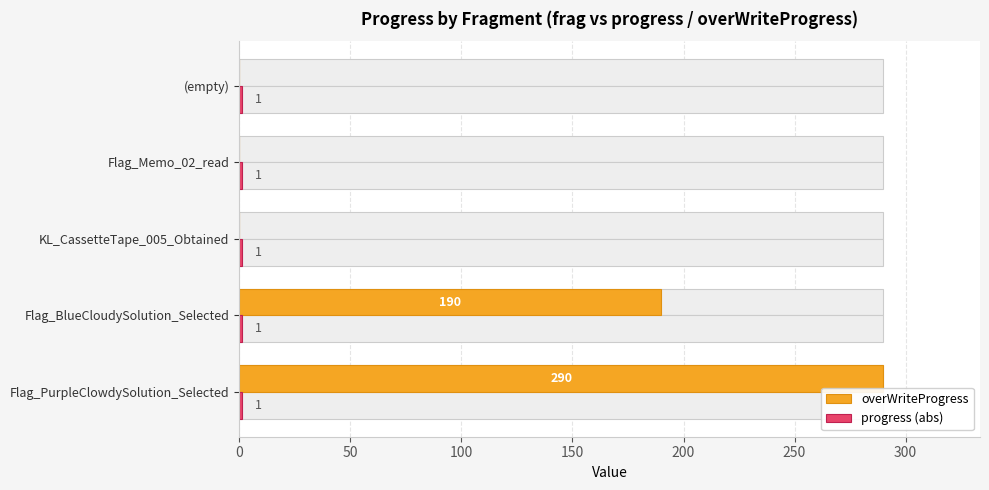

What value does the overWriteProgress series have at Flag_PurpleClowdySolution_Selected?

290.0